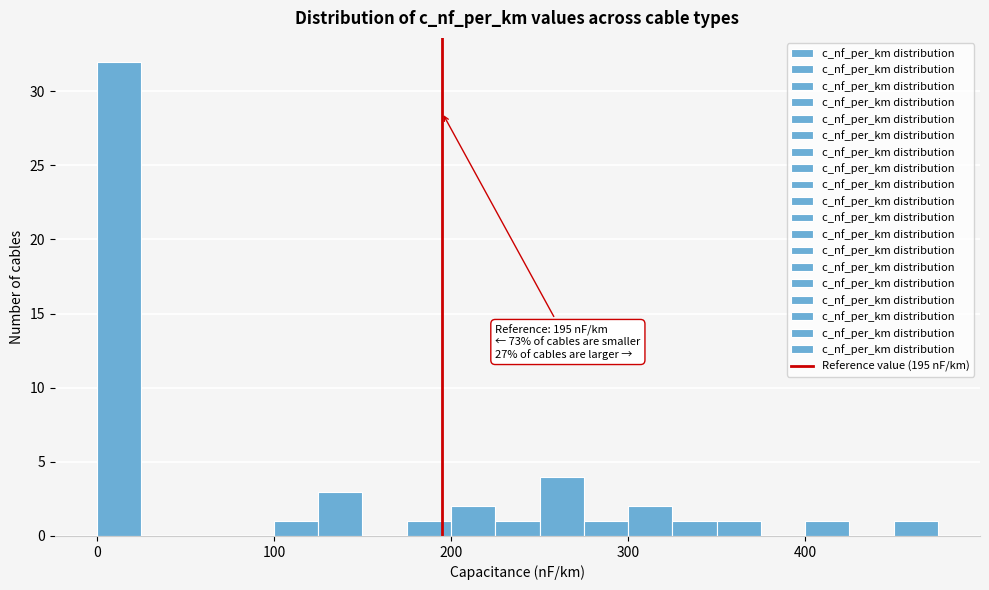

Read against the x-axis, roughly where is the centre of the tallest bar?

10